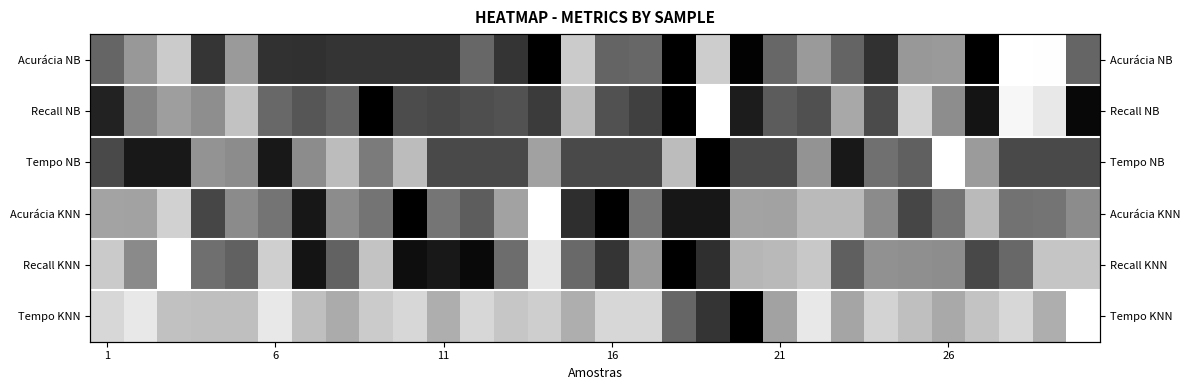

What is the difference between the second highest and second lowest values in the Tempo KNN series?

0.7